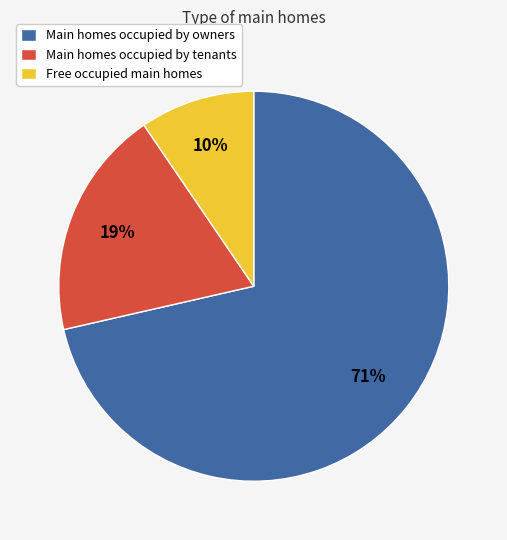

How many slices are in this pie chart?

3